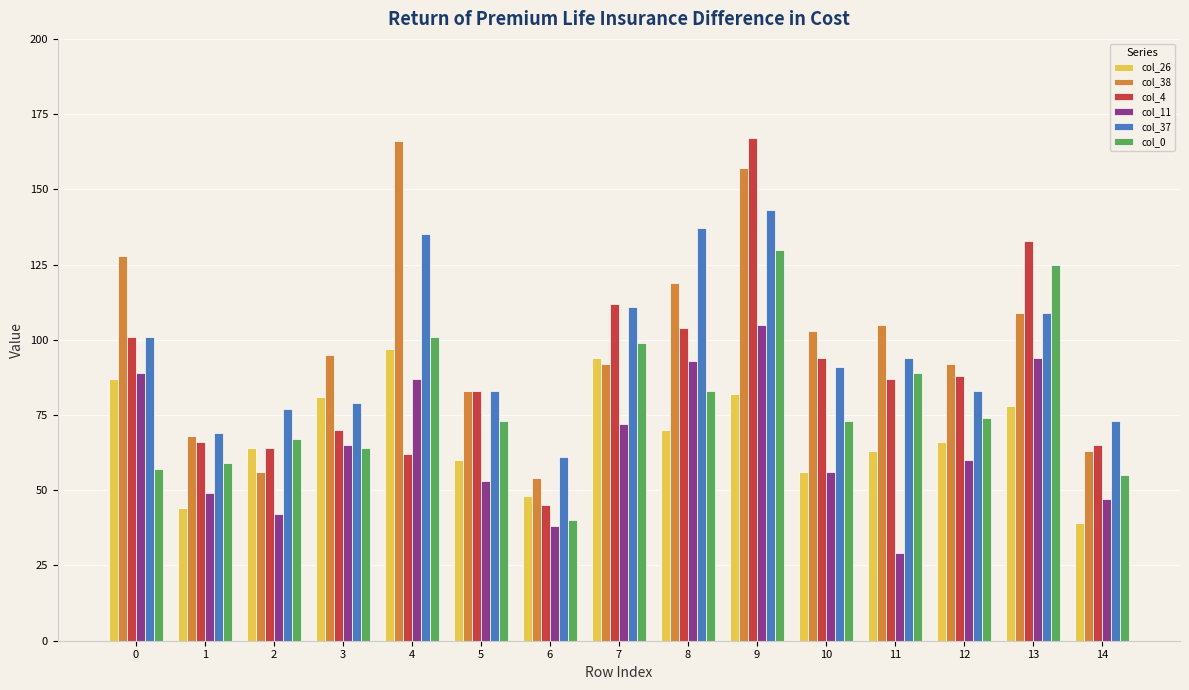

Is the value of col_4 at 6 greater than the value of col_0 at 6?

Yes